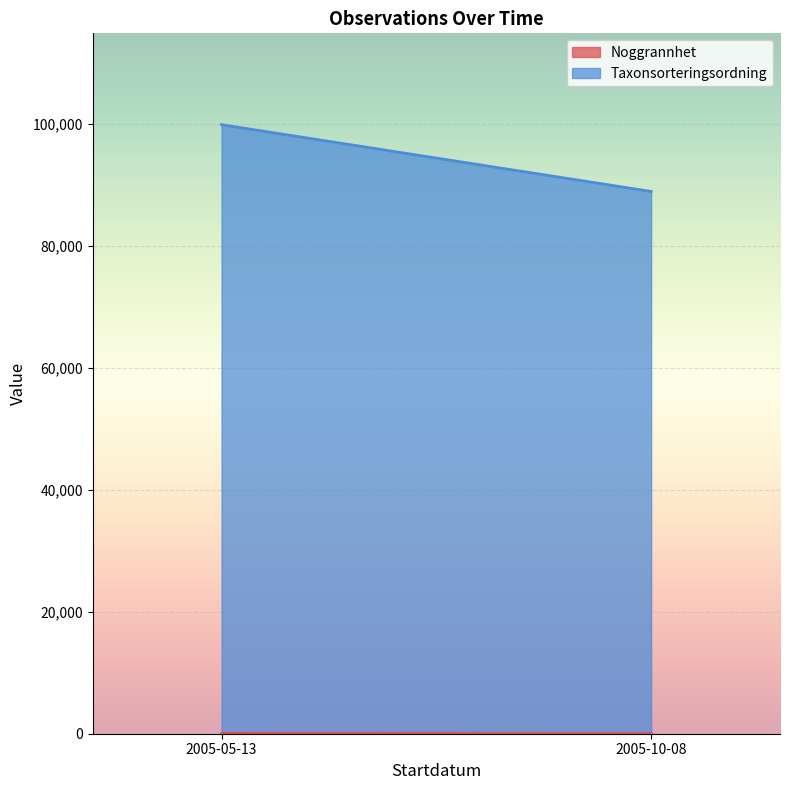

List the series in order of their overall mean, highest first.

Taxonsorteringsordning, Noggrannhet